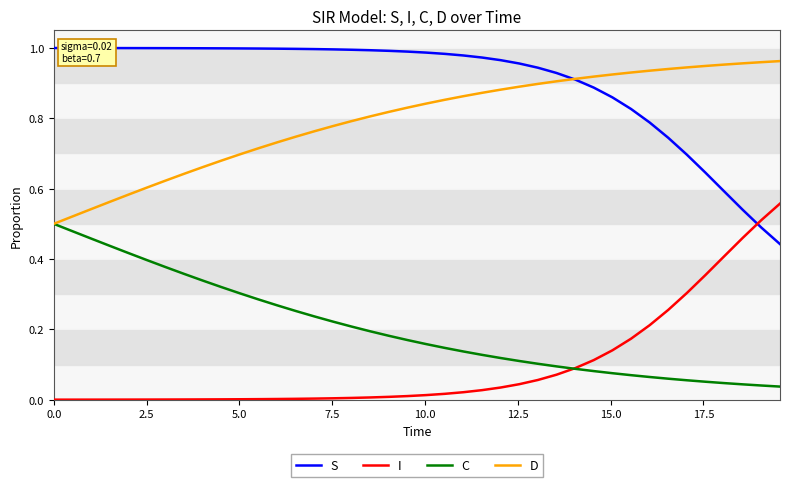

Which series has the largest total across all categories?

S